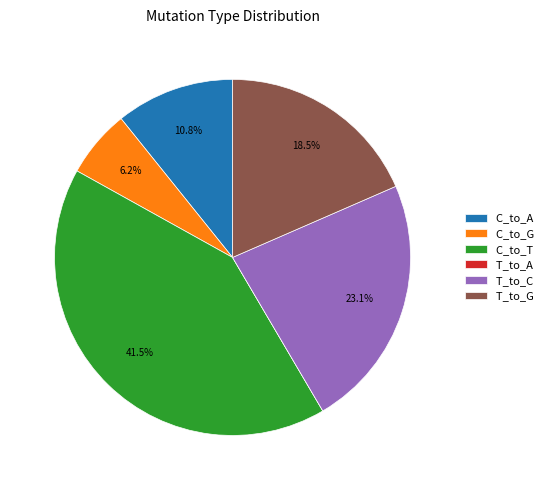

Does C_to_G represent more than half of the total?

No